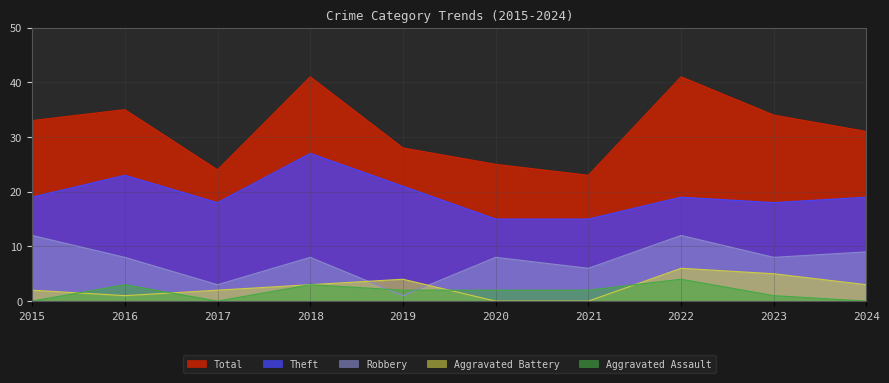

Where is the first local minimum for Total?

2017